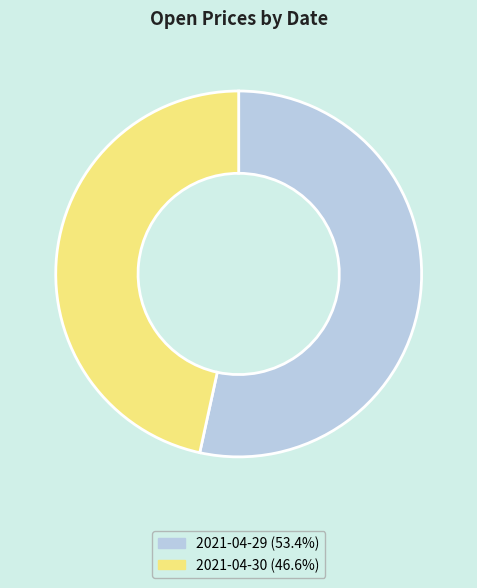

Which category has the smallest portion of the pie?

2021-04-30